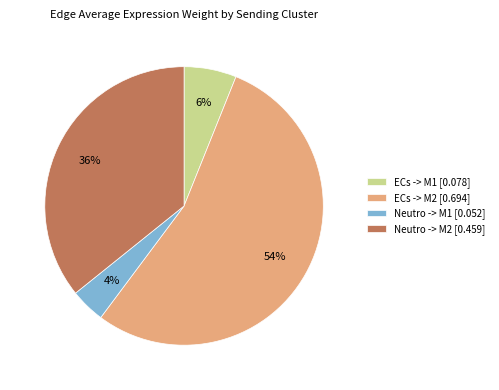

Do ECs -> M1 and ECs -> M2 together represent more than half of the pie?

Yes